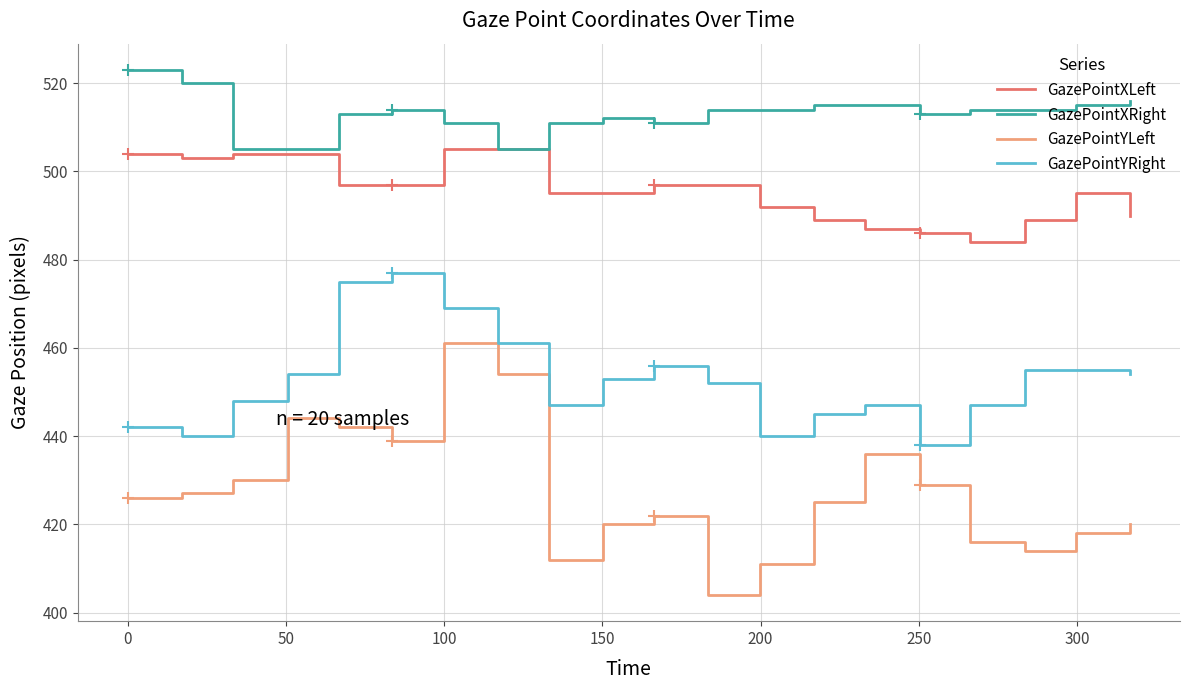

What are all the series names shown in the legend?

GazePointXLeft, GazePointXRight, GazePointYLeft, GazePointYRight